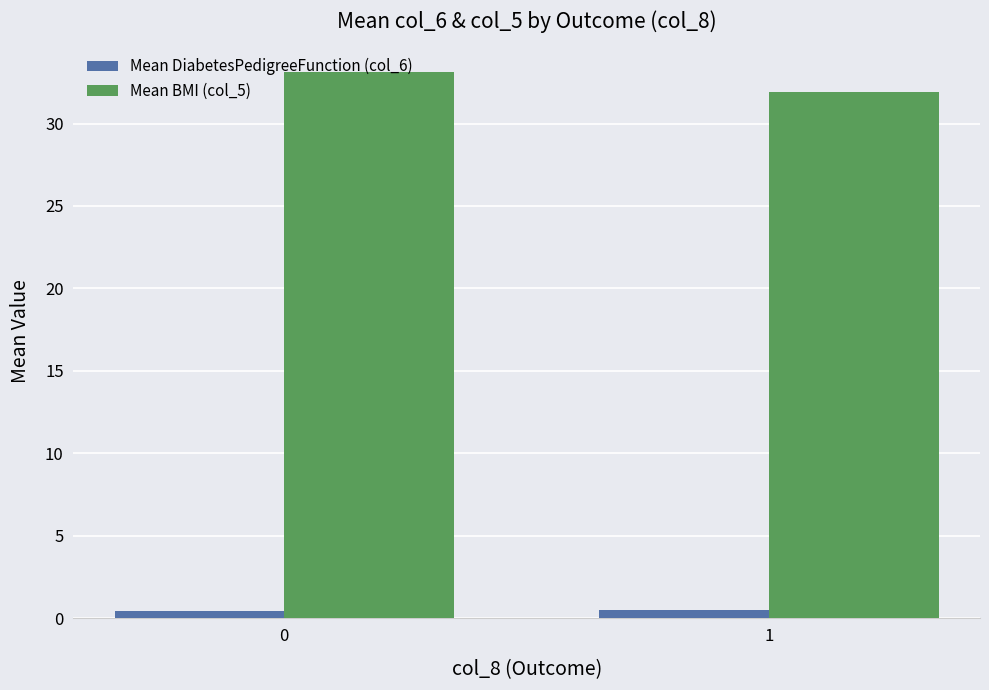

Between 0 and 1, which series saw the biggest shift?

Mean BMI (col_5)